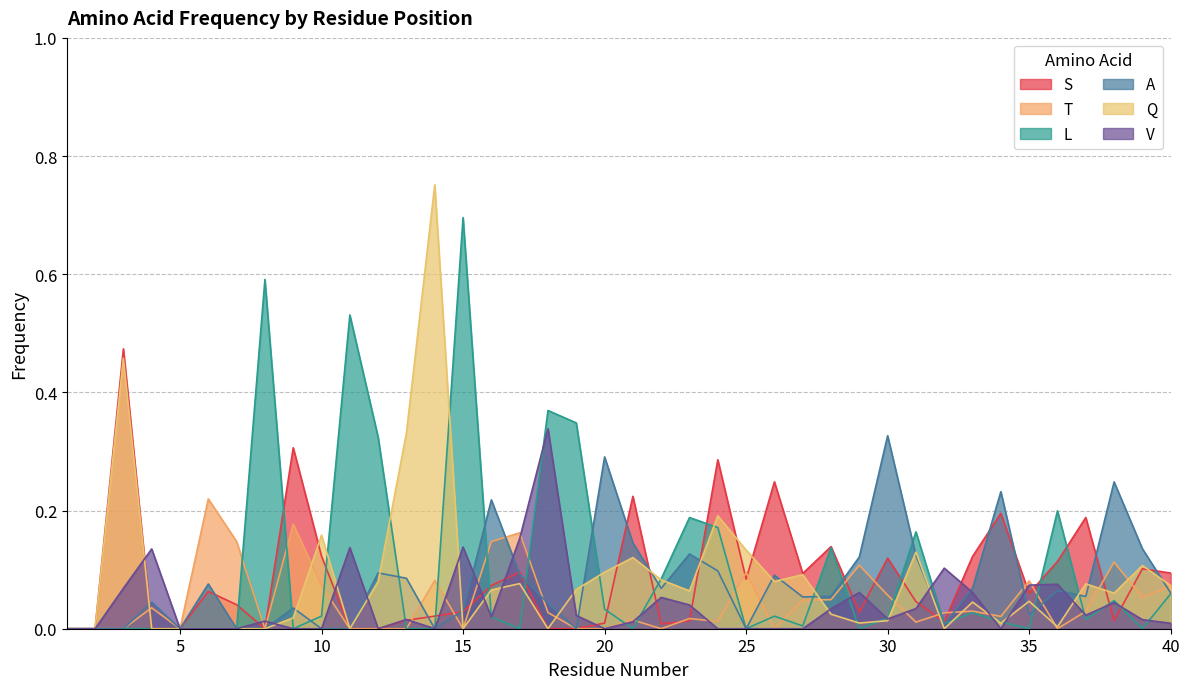

What are all the series names shown in the legend?

S, T, L, A, Q, V